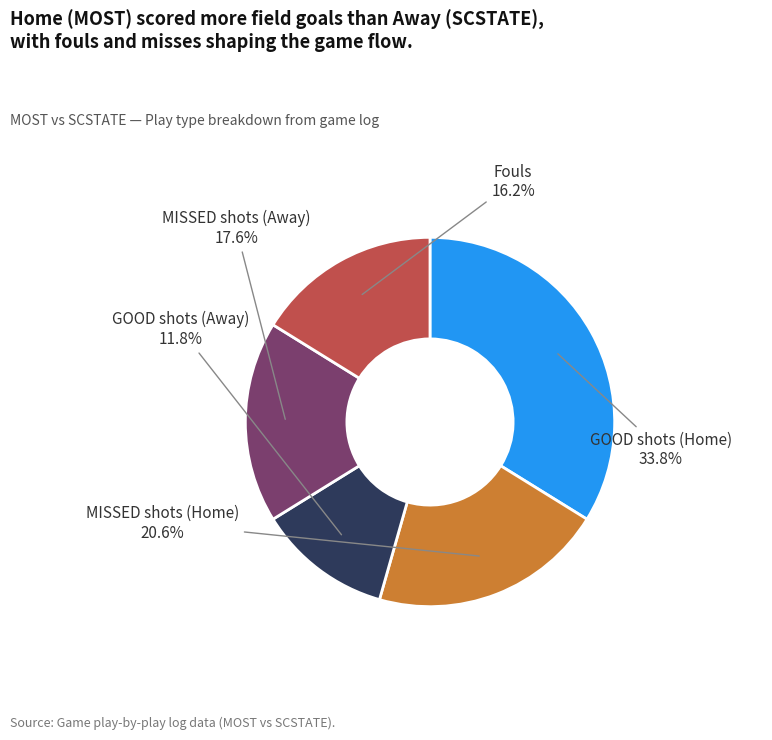

What percentage is NOT represented by Fouls?

83.8%